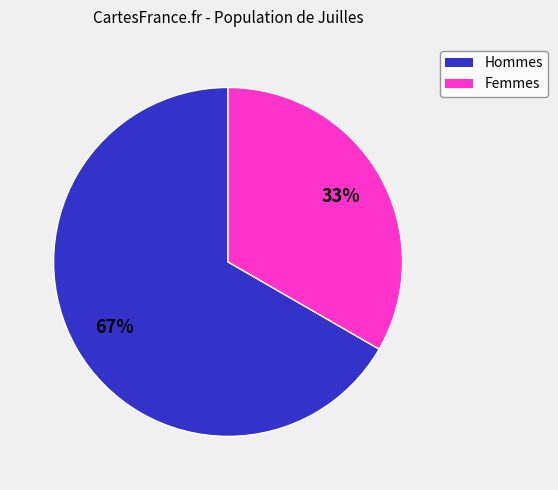

To the nearest percent, what is the average slice percentage?

50%